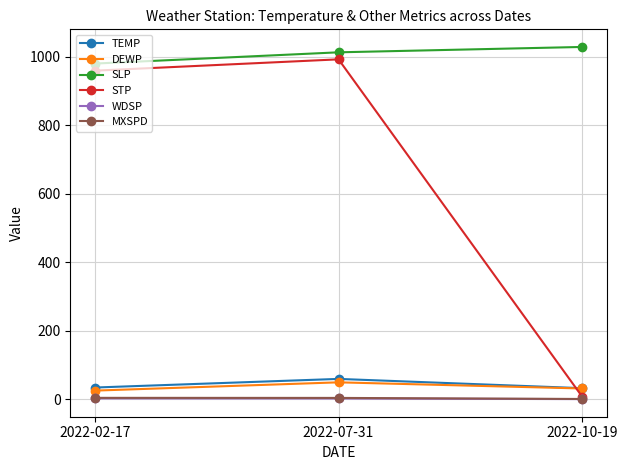

What is the label of the 1st point from the left?

2022-02-17